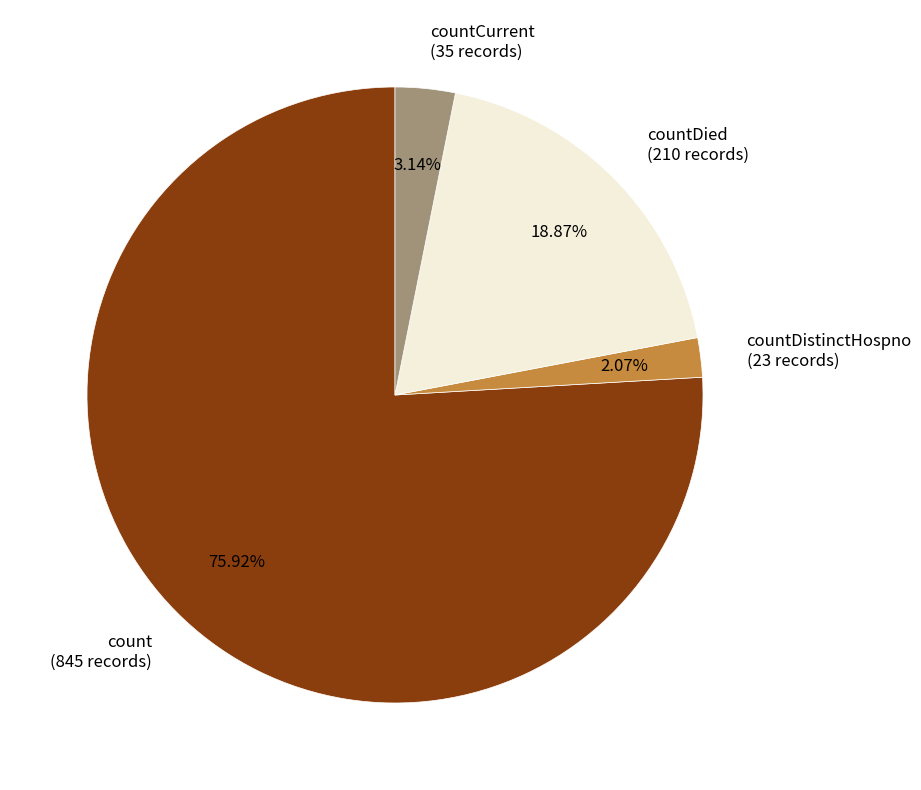

What is the majority slice?

count (845 records)